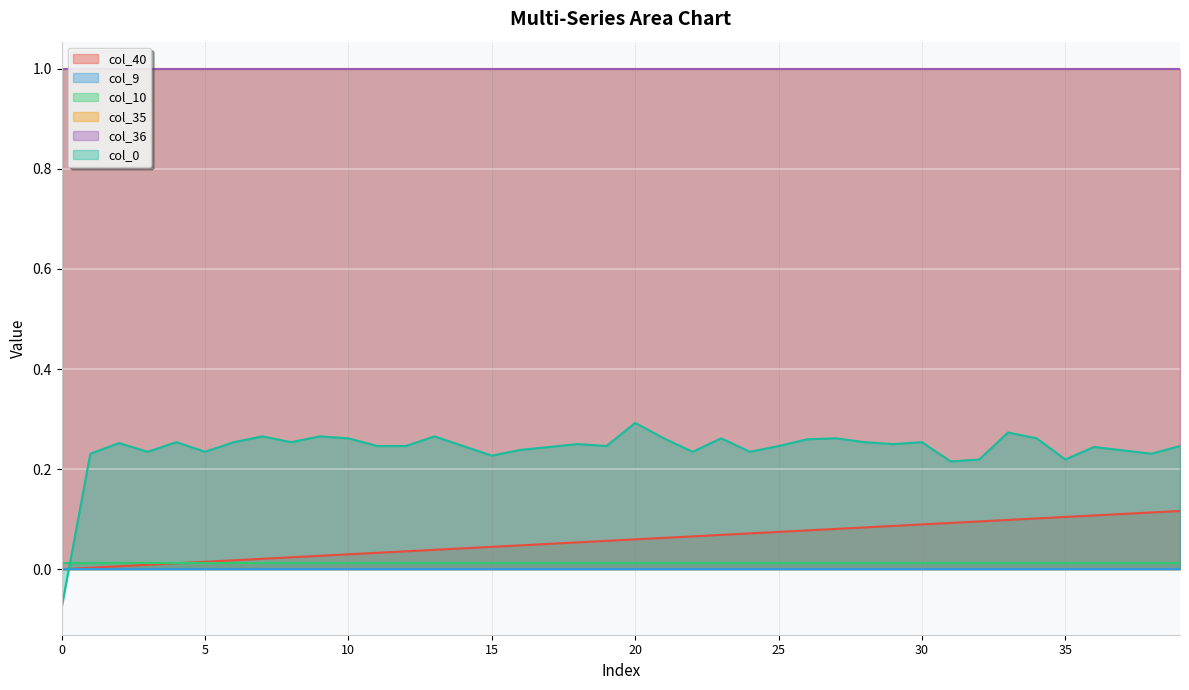

What is the sum of the col_0 values at 23 and 0?

0.2